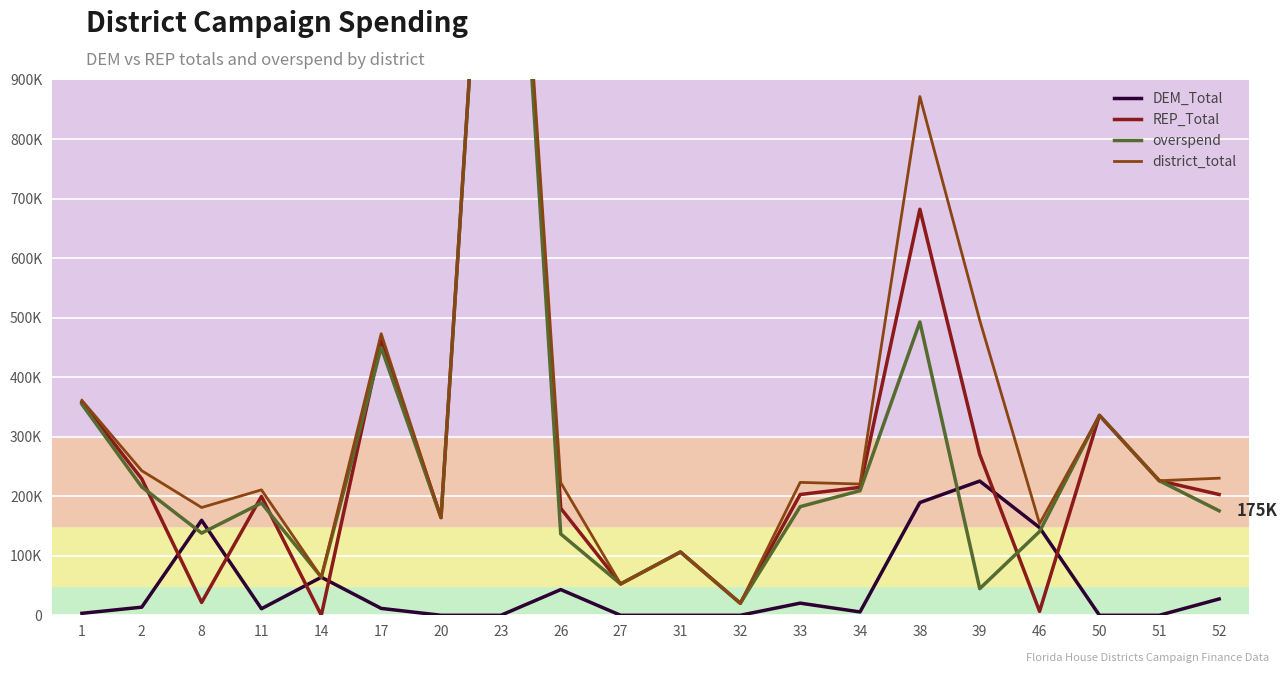

Which category has the lowest value in the overspend series?

32